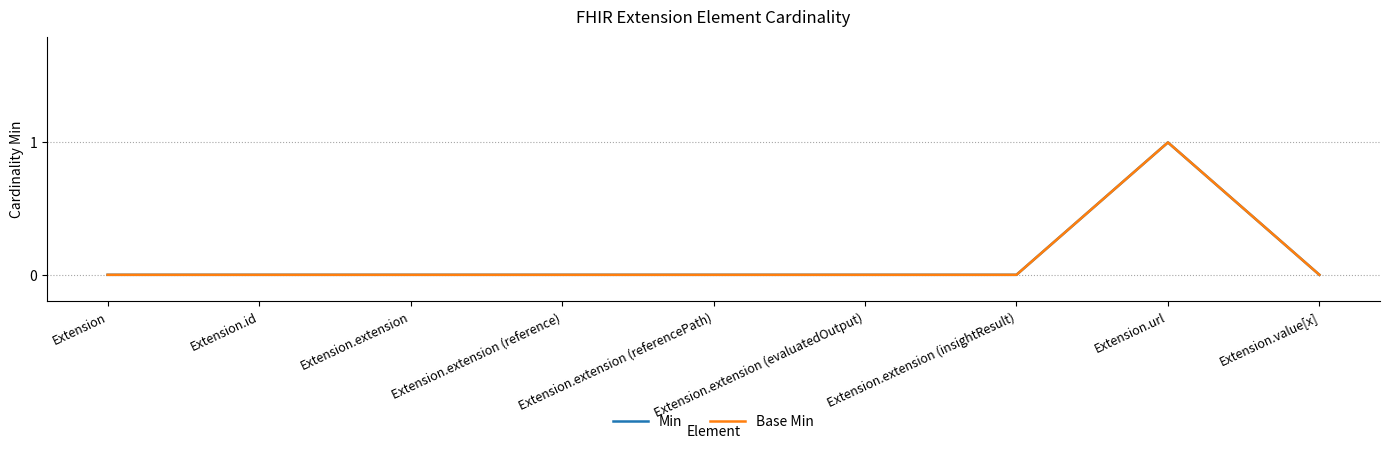

True or false: Min and Base Min intersect in this chart.

False